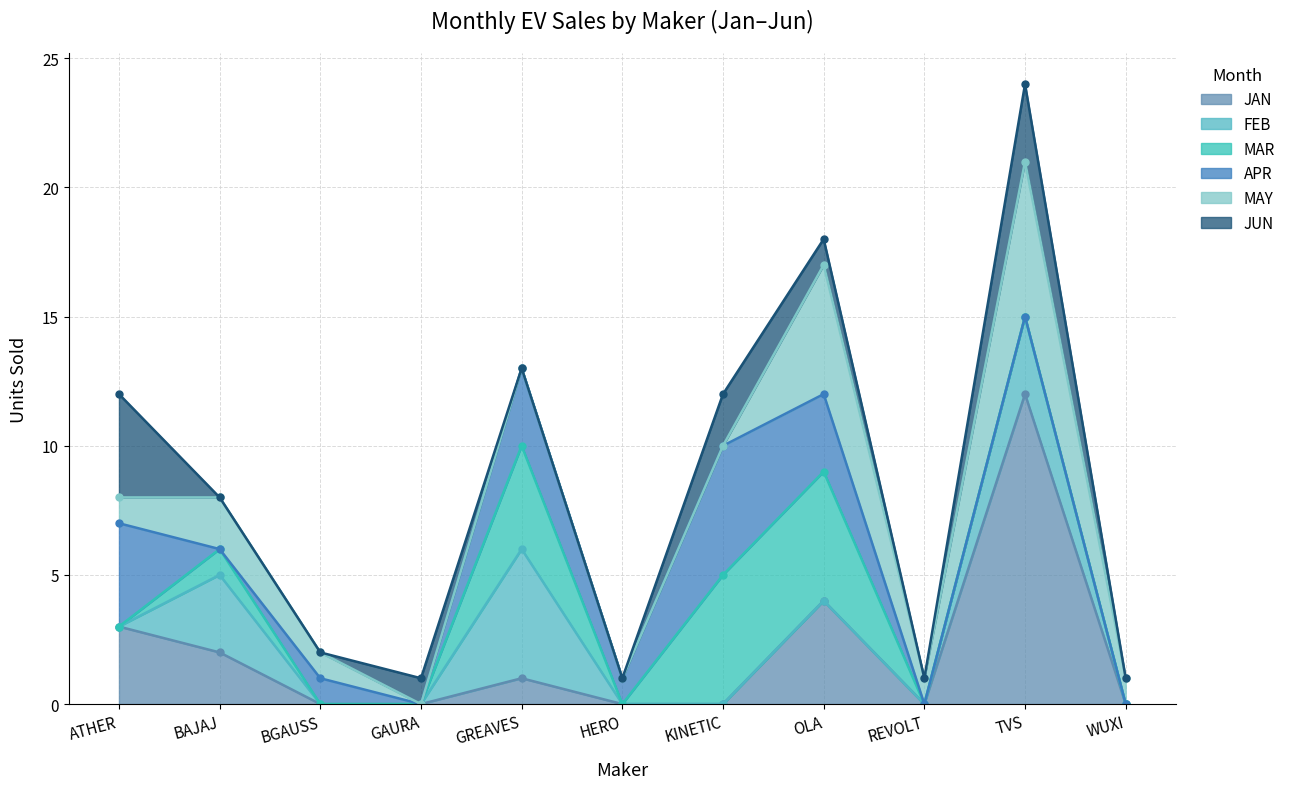

What is the highest value of the JAN series?

12